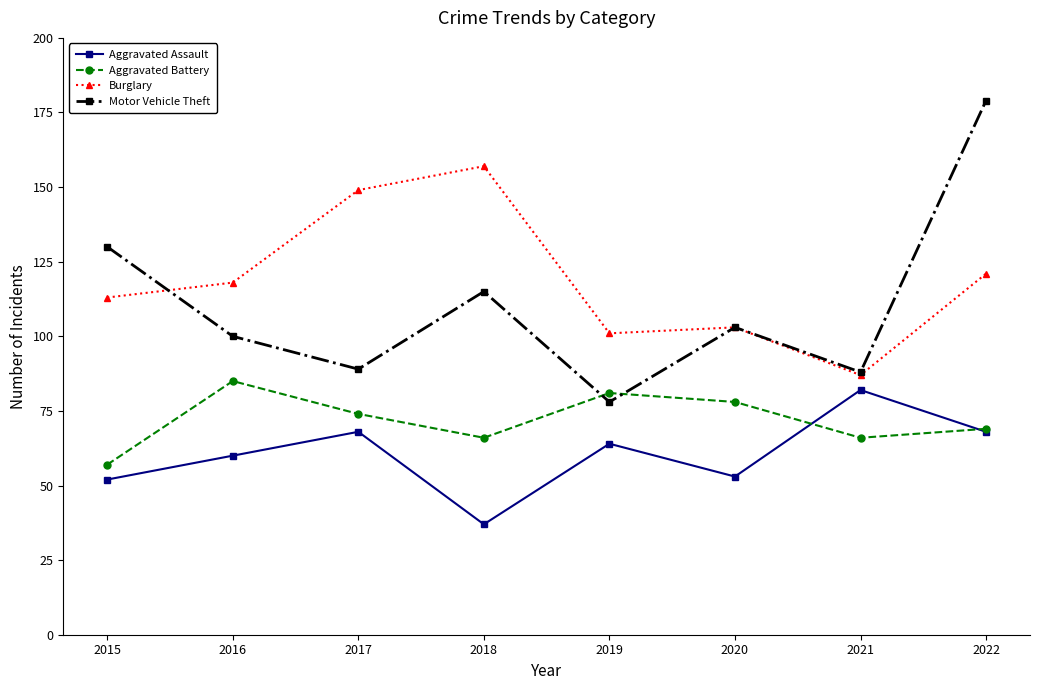

At which category does Aggravated Battery reach its first local peak?

2016